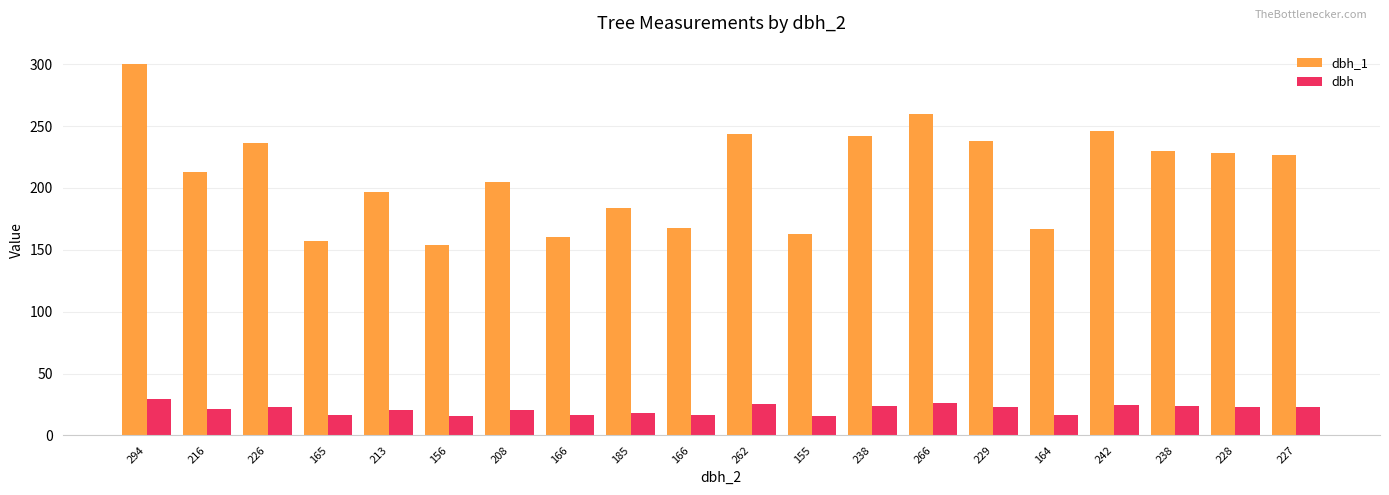

List the series in order of their peak value, highest first.

dbh_1, dbh